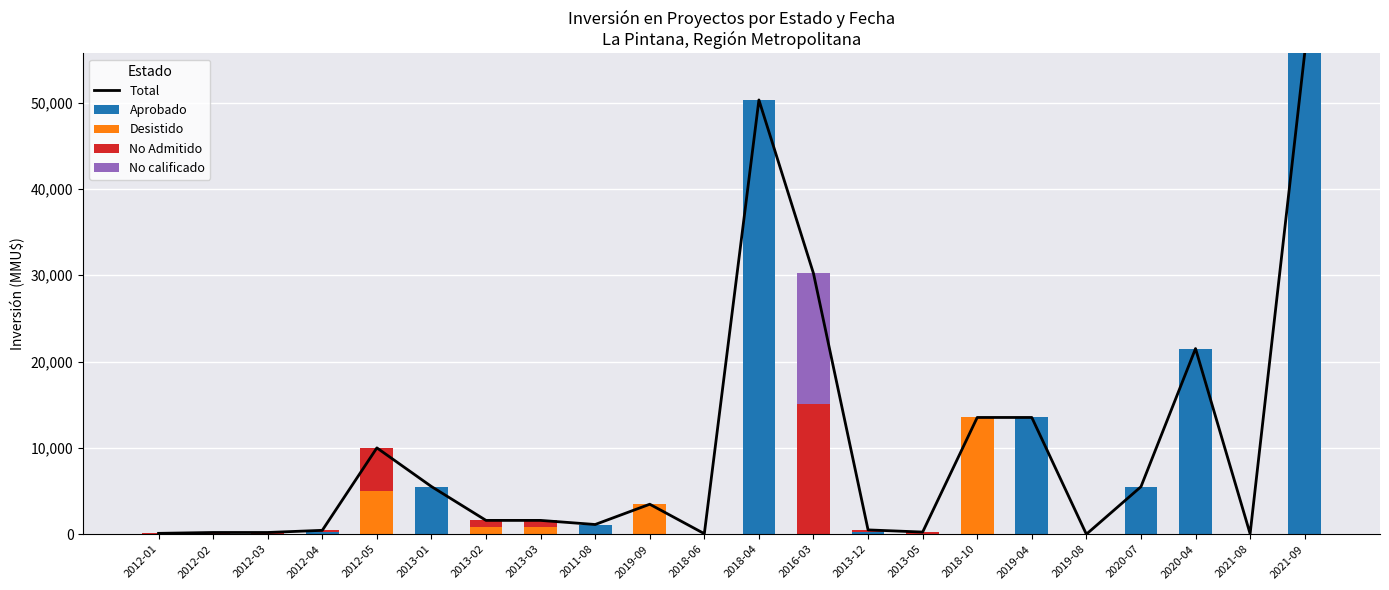

At how many categories does at least one series exceed 18895?

4